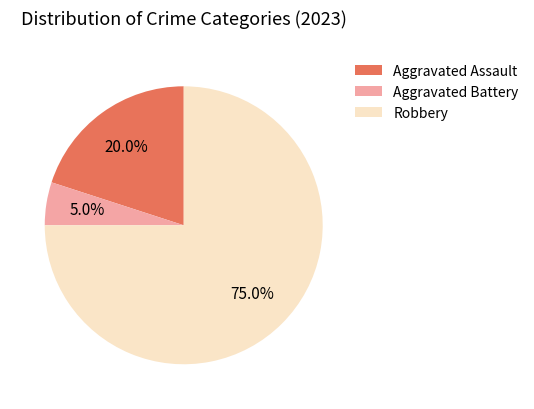

What is the total percentage of Aggravated Battery and Robbery?

80.0%